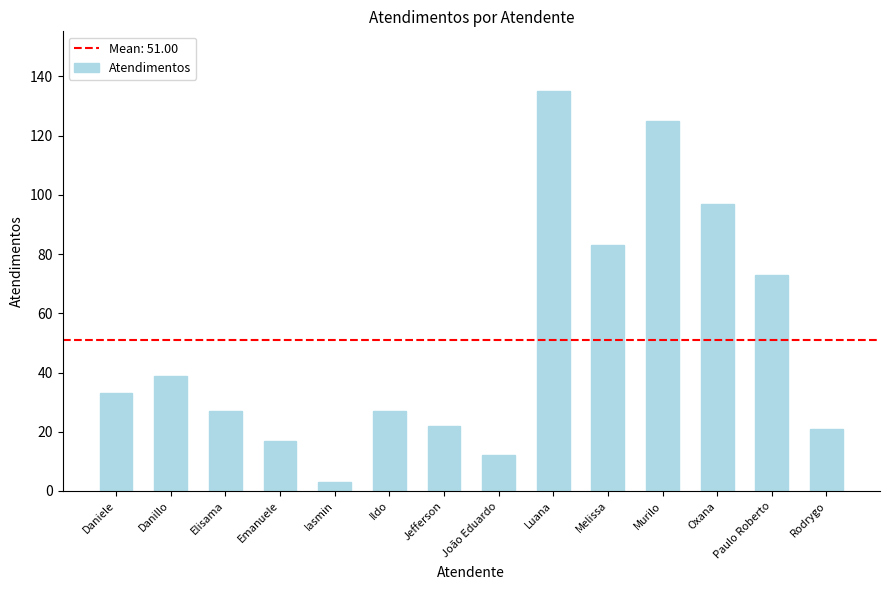

True or false: the data shows 12 at João Eduardo.

True